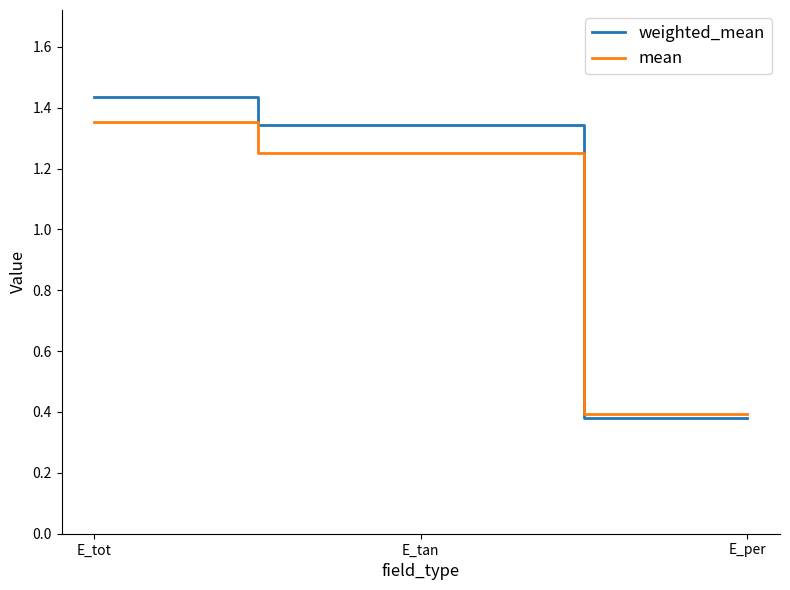

How many distinct data groups are displayed?

2